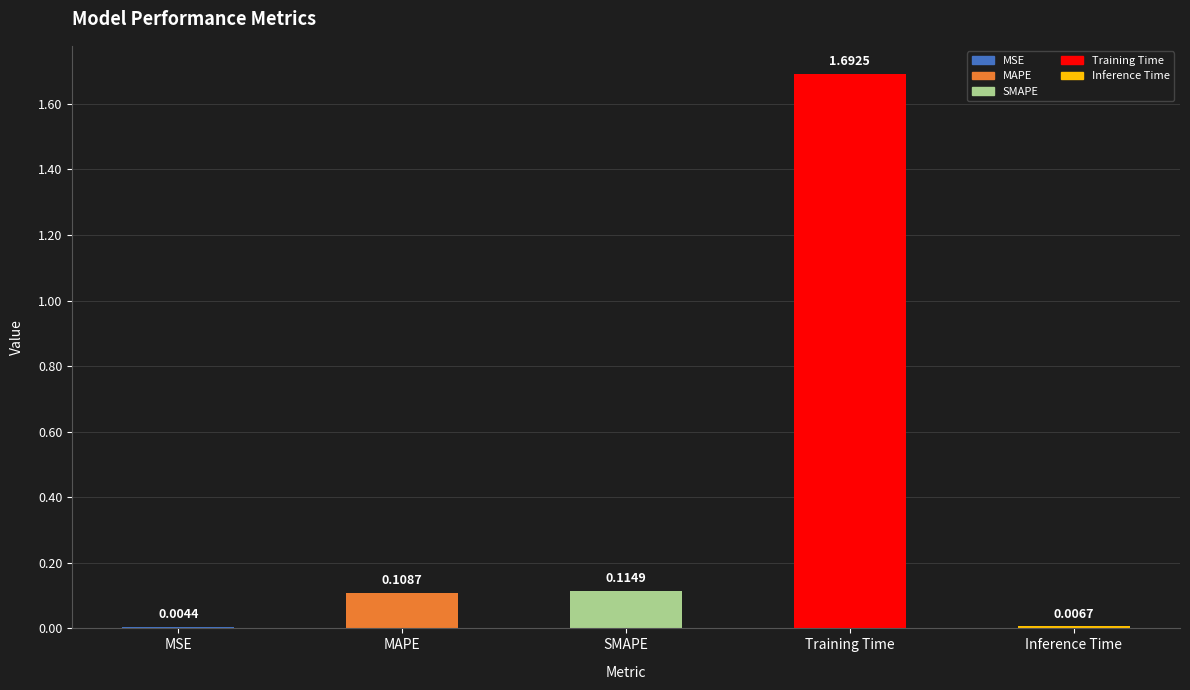

What is the sum of all values?

1.9